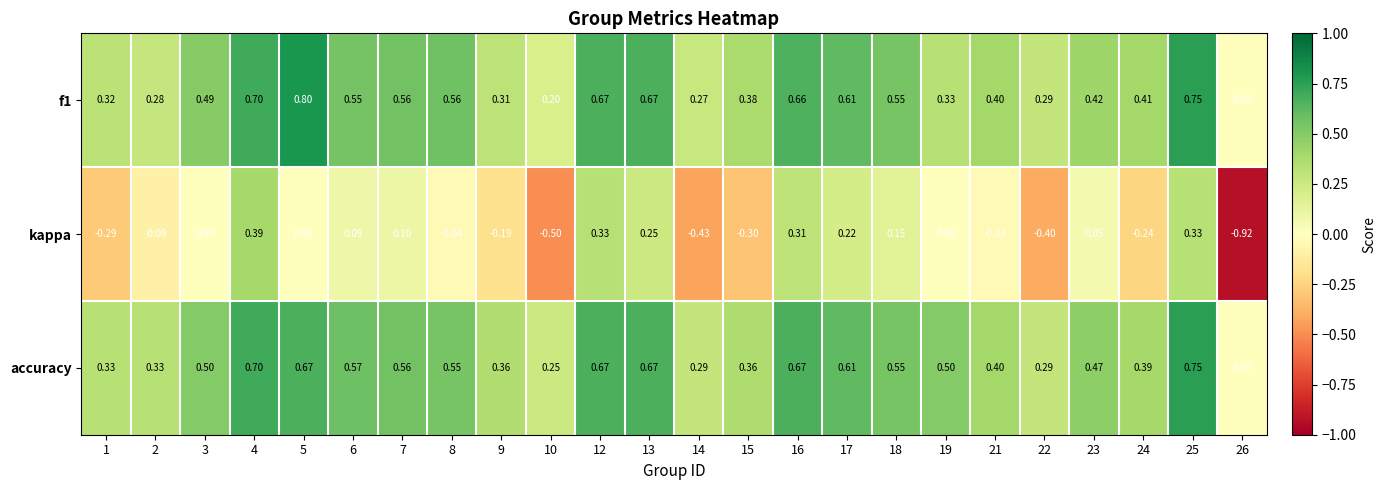

At 1, list the series in order from smallest to largest.

kappa, f1, accuracy